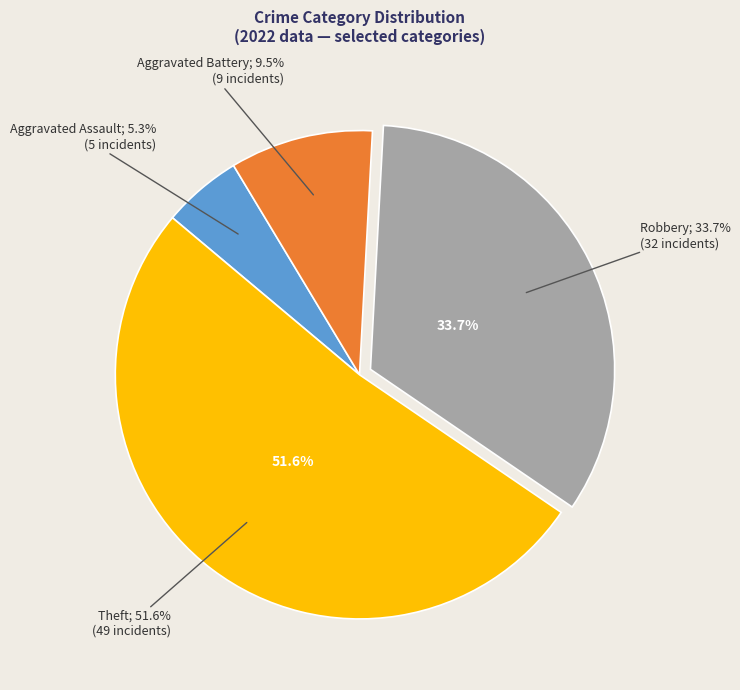

Rank the categories by value from lowest to highest.

Aggravated Assault, Aggravated Battery, Robbery, Theft